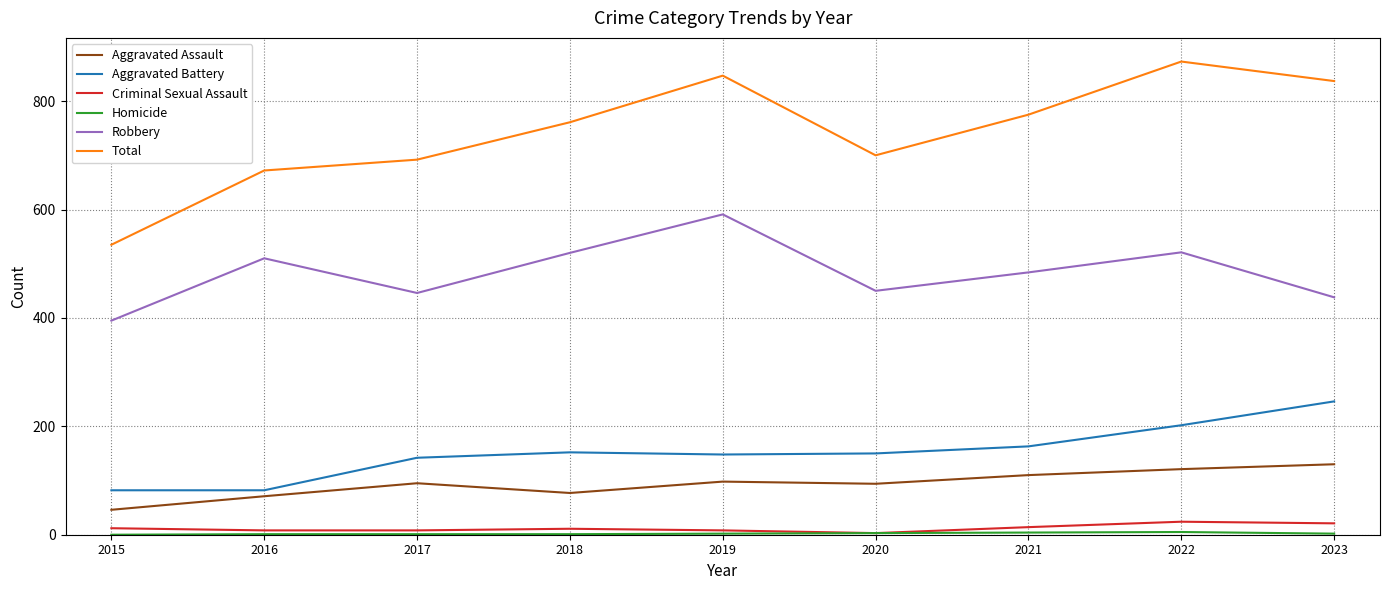

The value of Aggravated Battery at 2022 is 202. True or false?

True